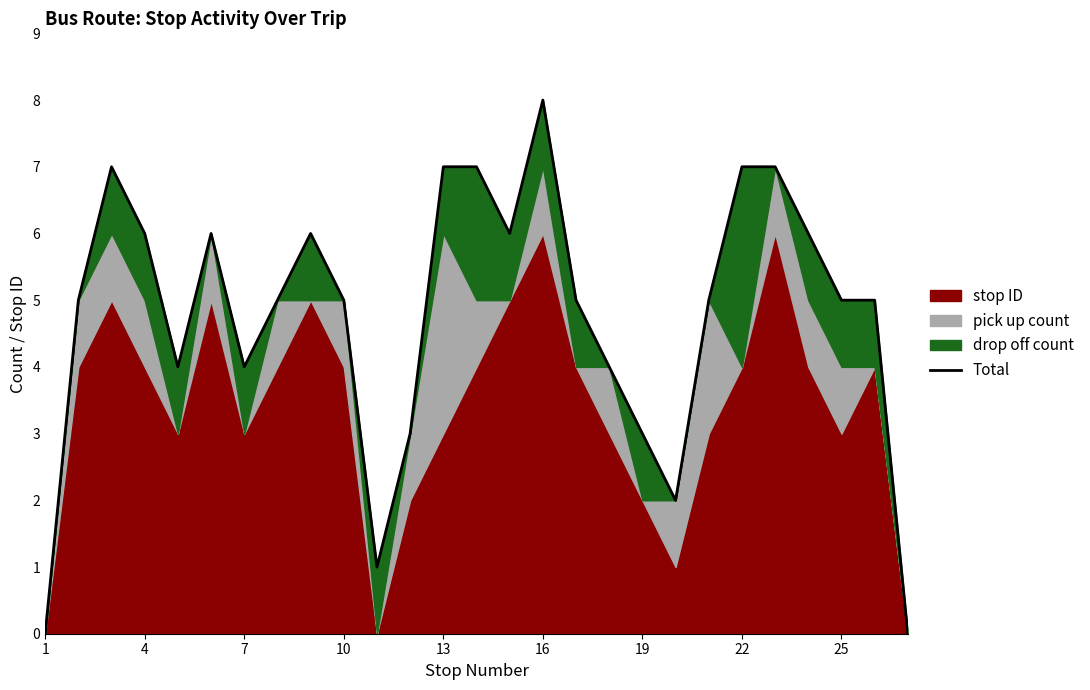

Which has a higher value, 4 or 18?

4